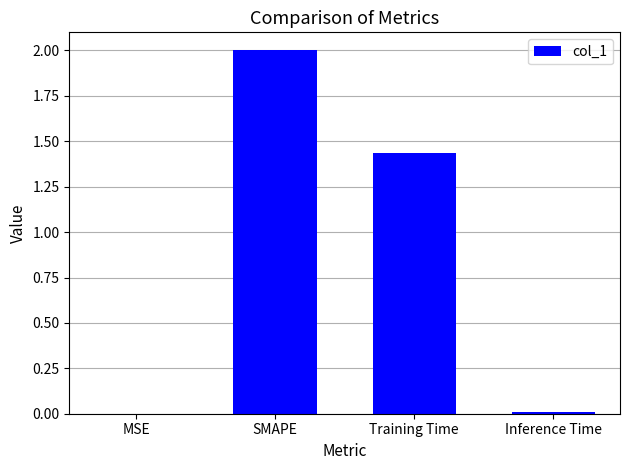

Between Inference Time and Training Time, which is larger?

Training Time